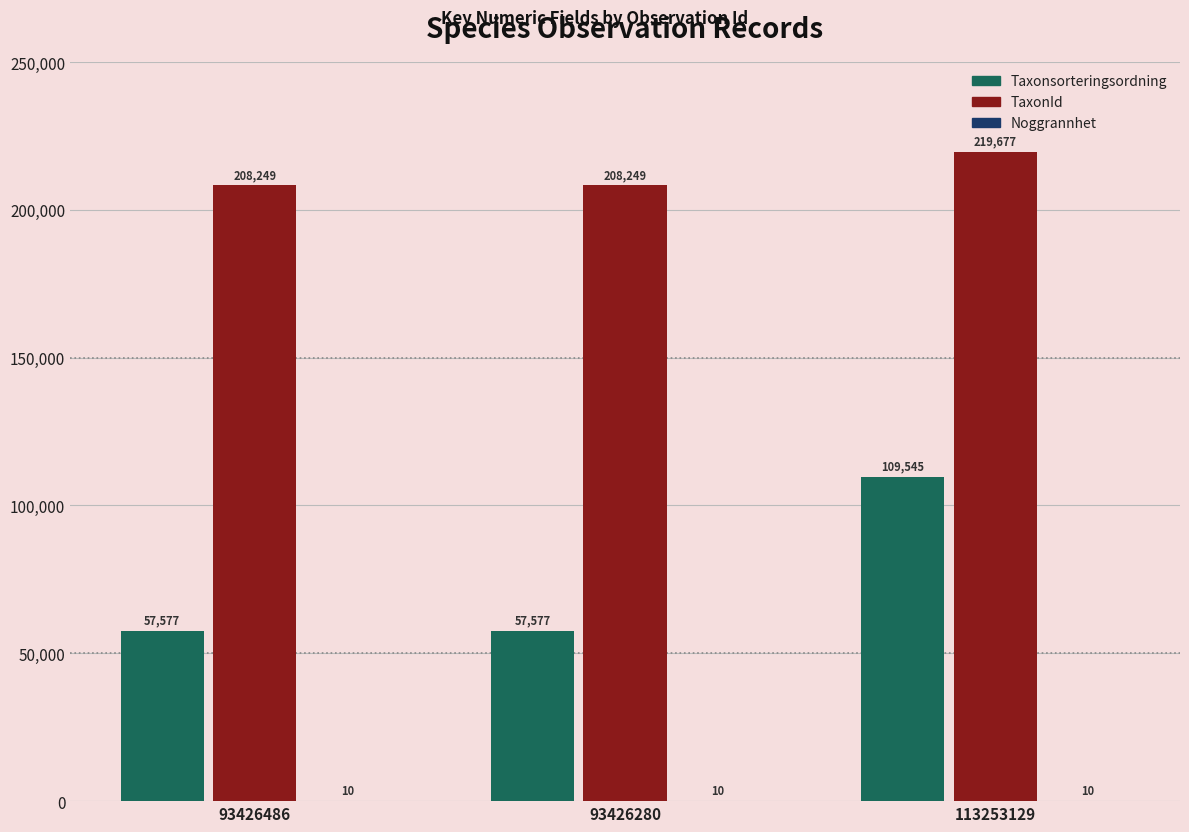

Is it true that TaxonId equals 297546 at 93426280?

False